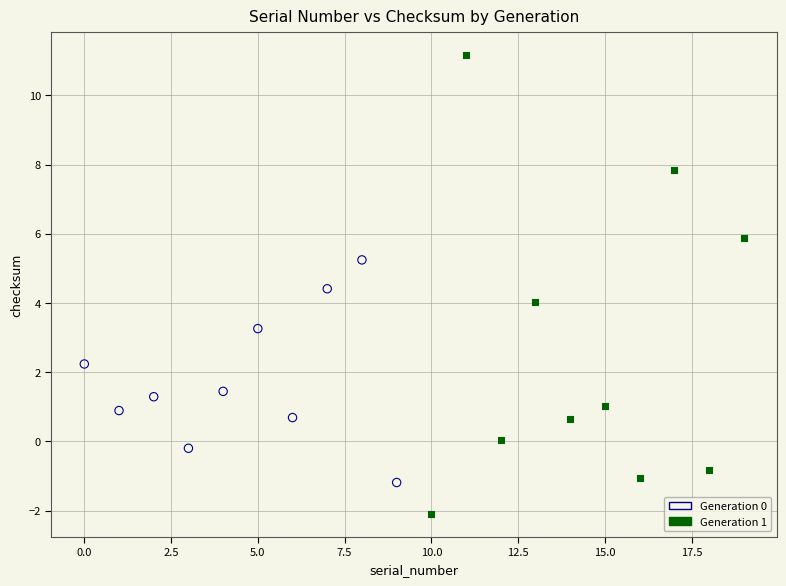

Which series contains the highest Y value?

Generation 1